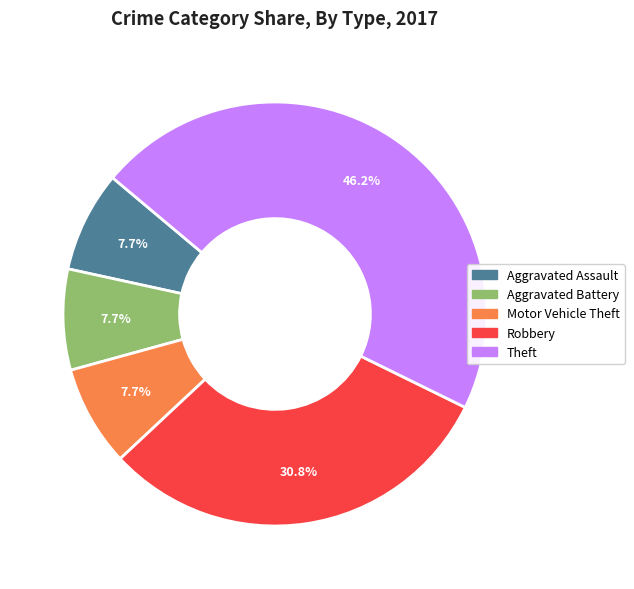

Is it true that Robbery is 31% of the pie?

True